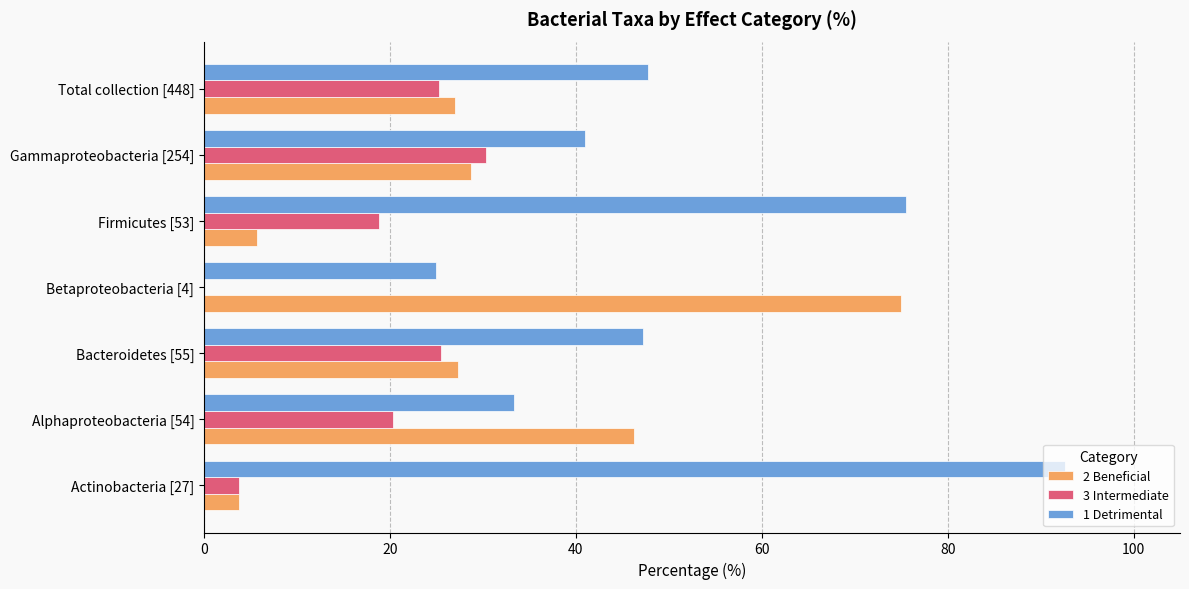

Which series has the largest total across all categories?

1 Detrimental